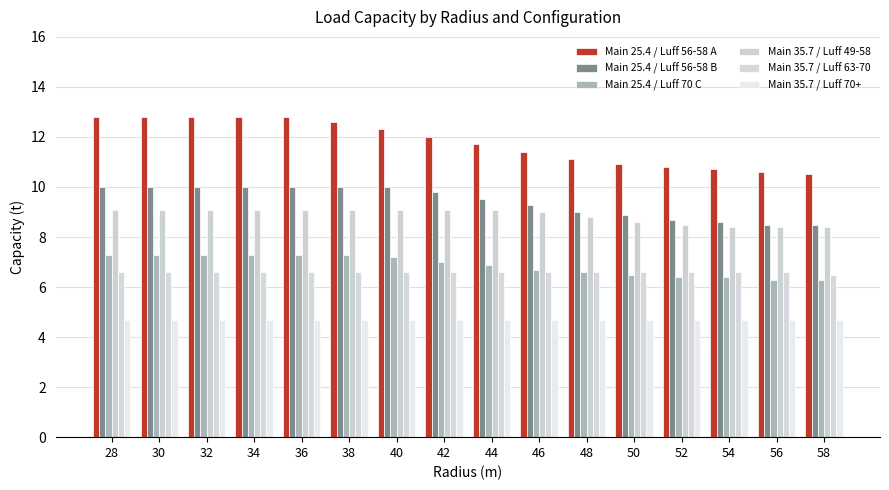

At how many categories does at least one series exceed 10?

16